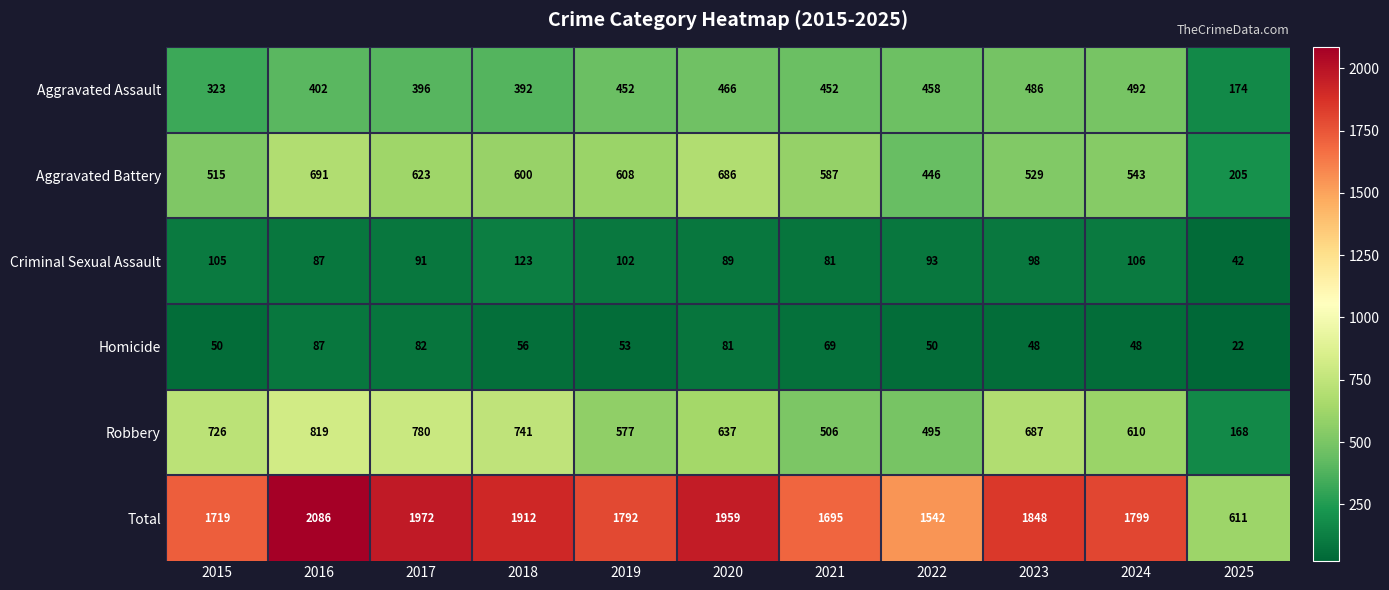

What is the spread (max minus min) of values at 2017?

1890